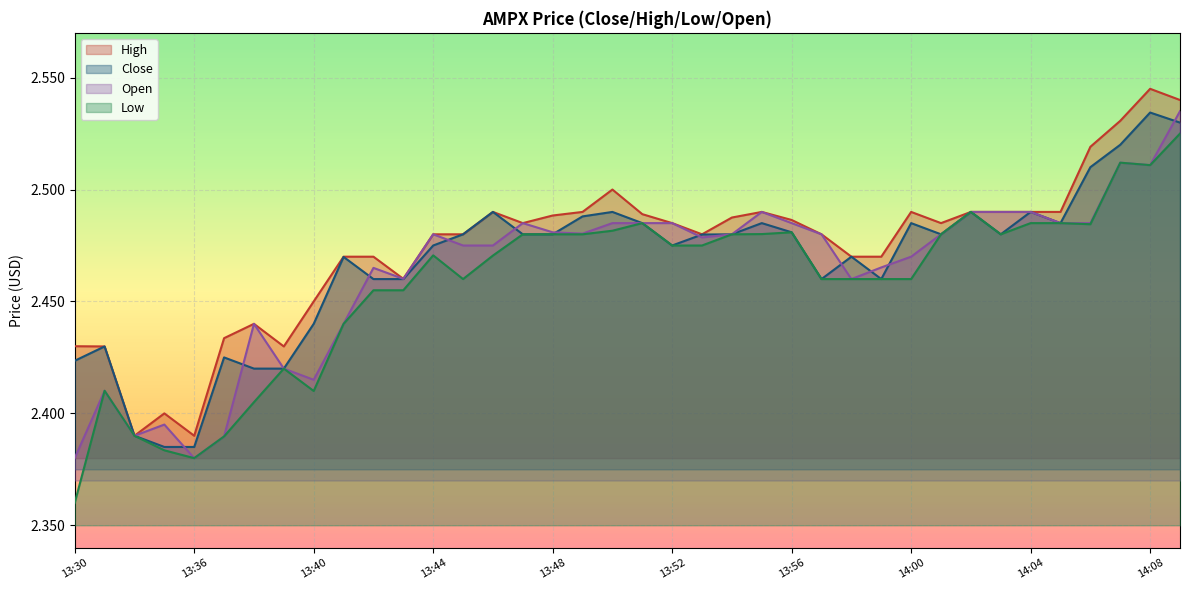

At which category is the sum across all series the highest?

14:09